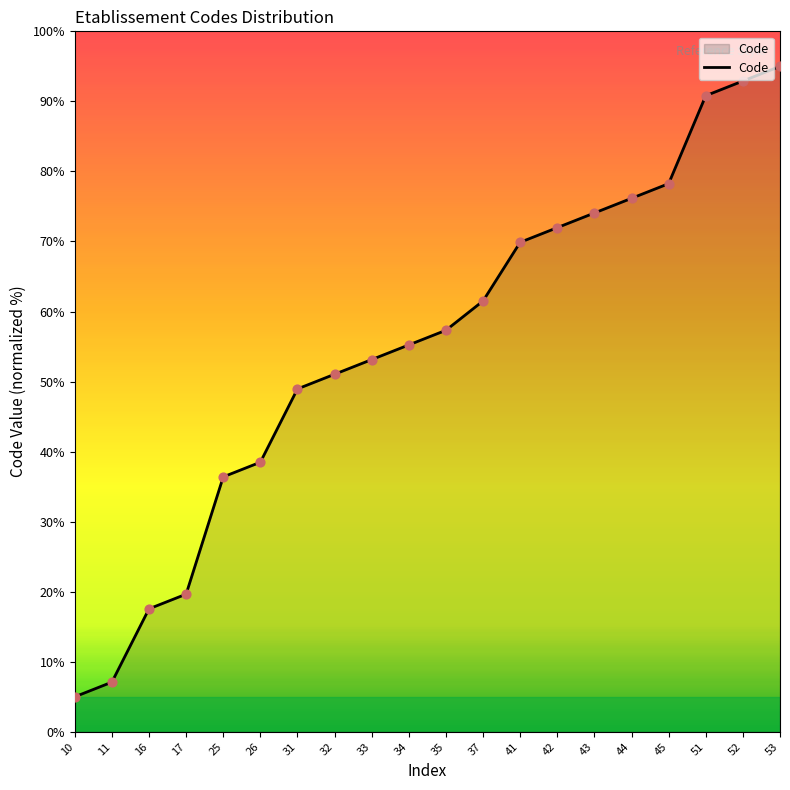

Approximately how many times larger is the value at 43 compared to 45?

0.9